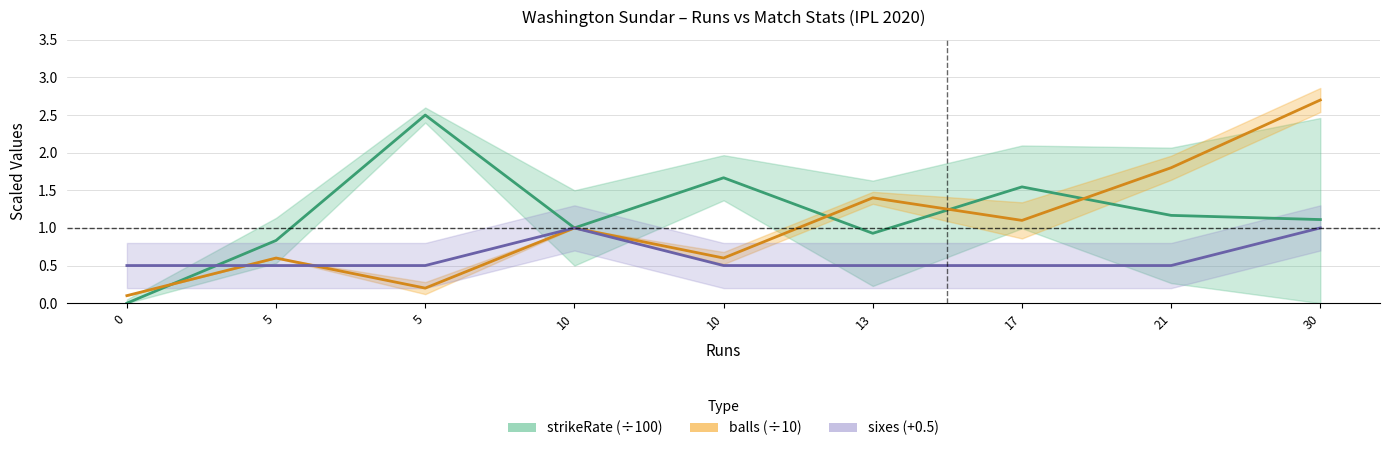

At which label does balls (÷10) first exceed 1?

13